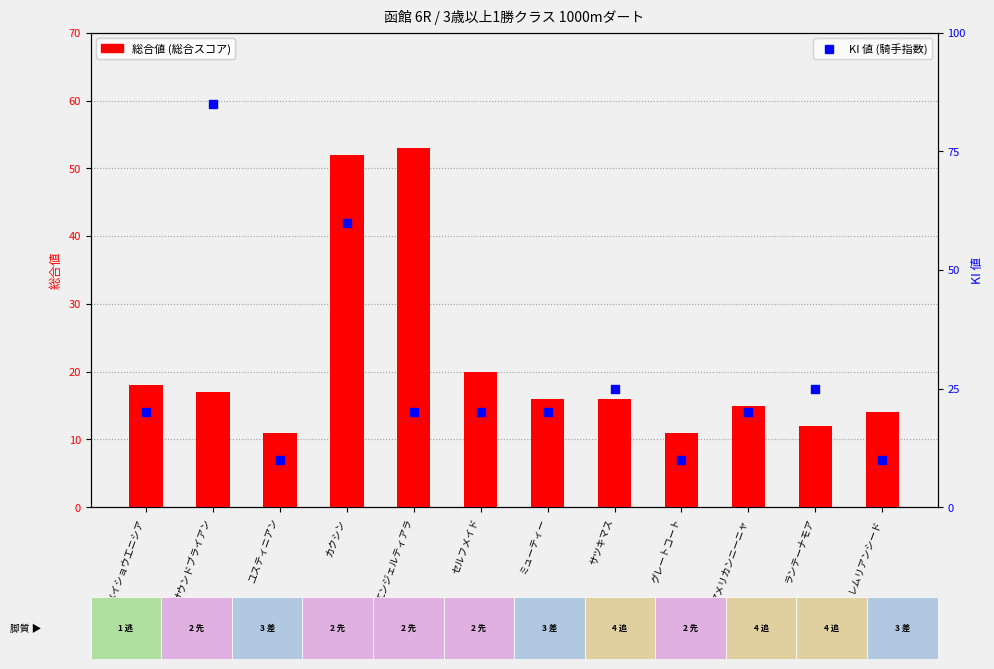

What are all the series names shown in the legend?

総合値, KI 値